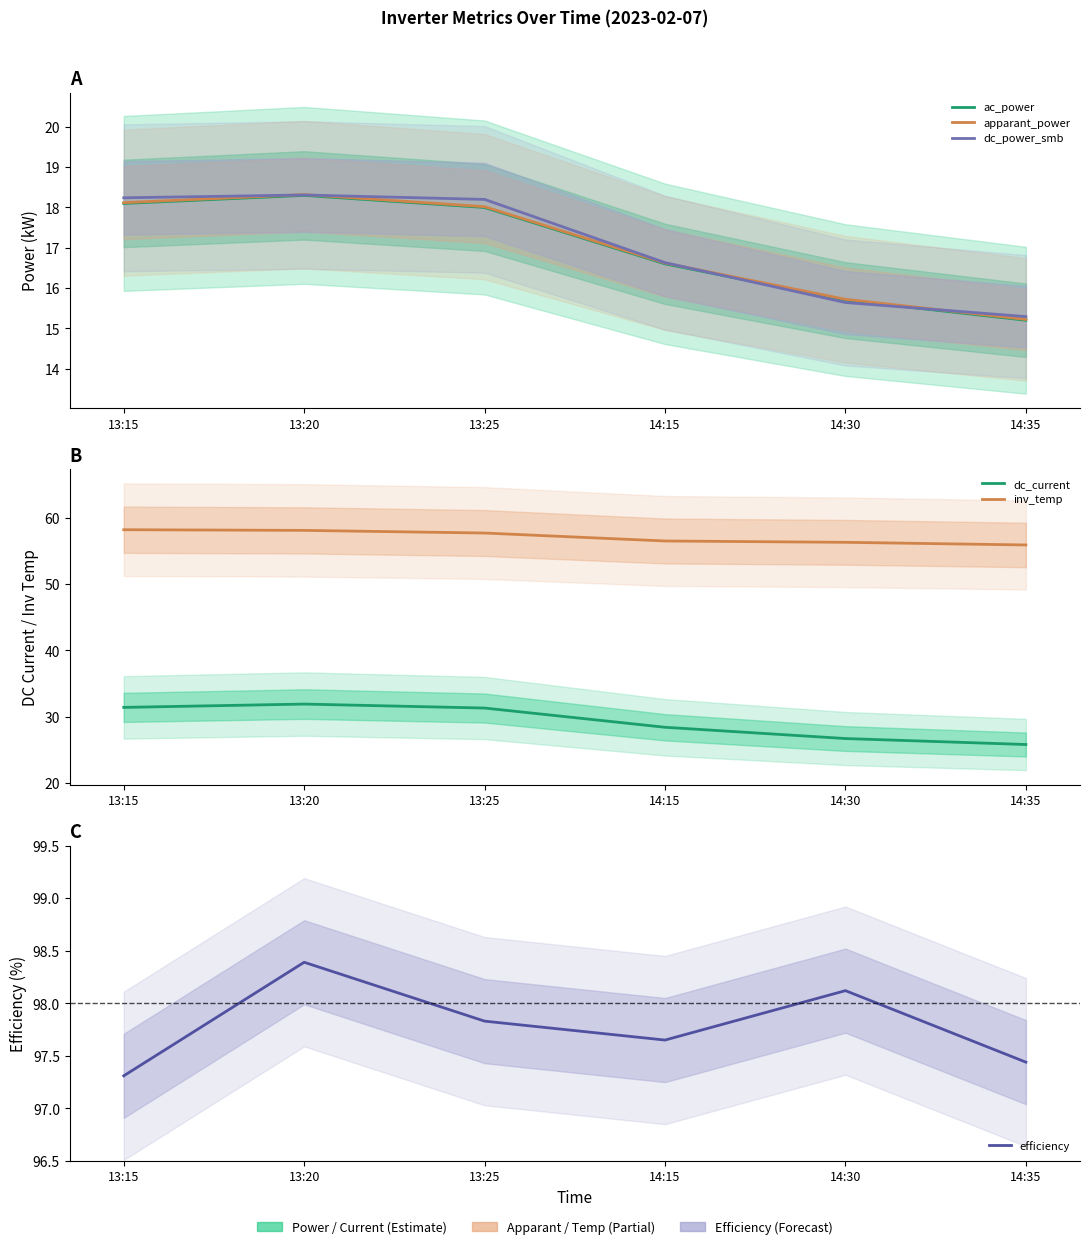

How many values in the inv_temp series are below 57?

3